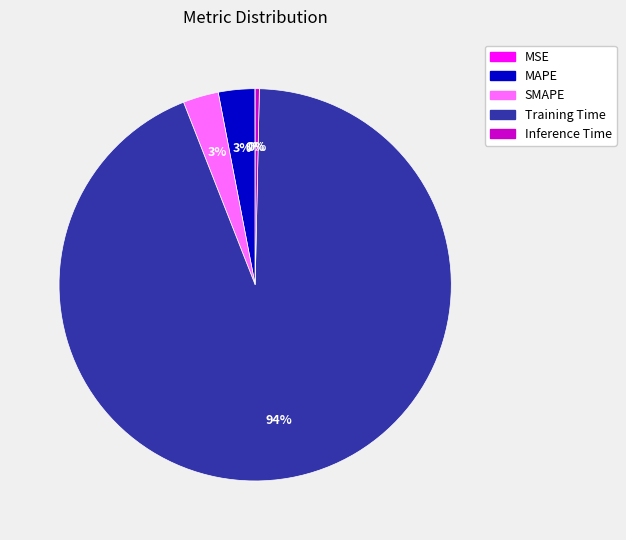

Which slice is the largest?

Training Time